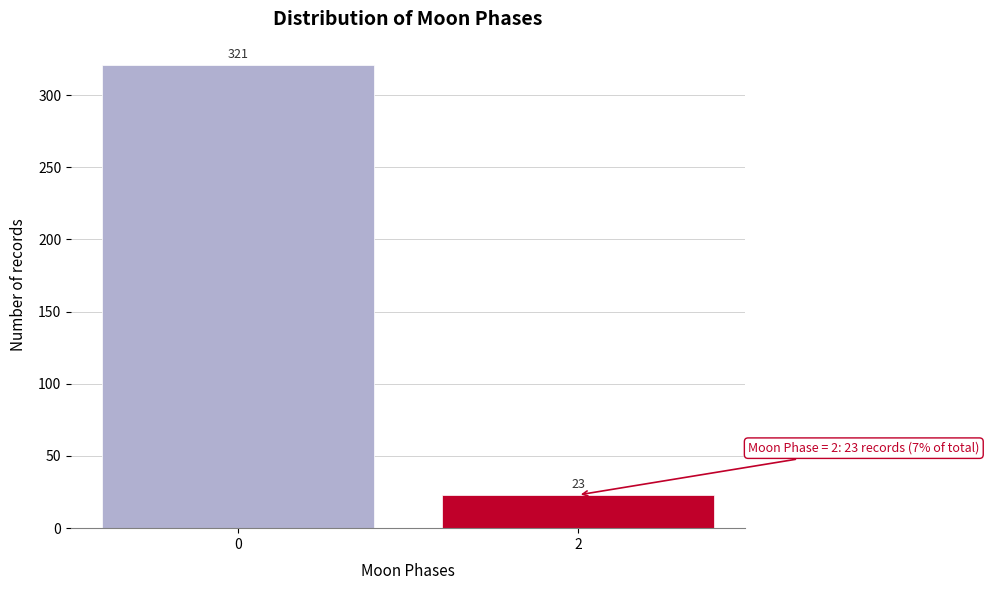

Reading right to left, extract all data points from this chart.

23	321